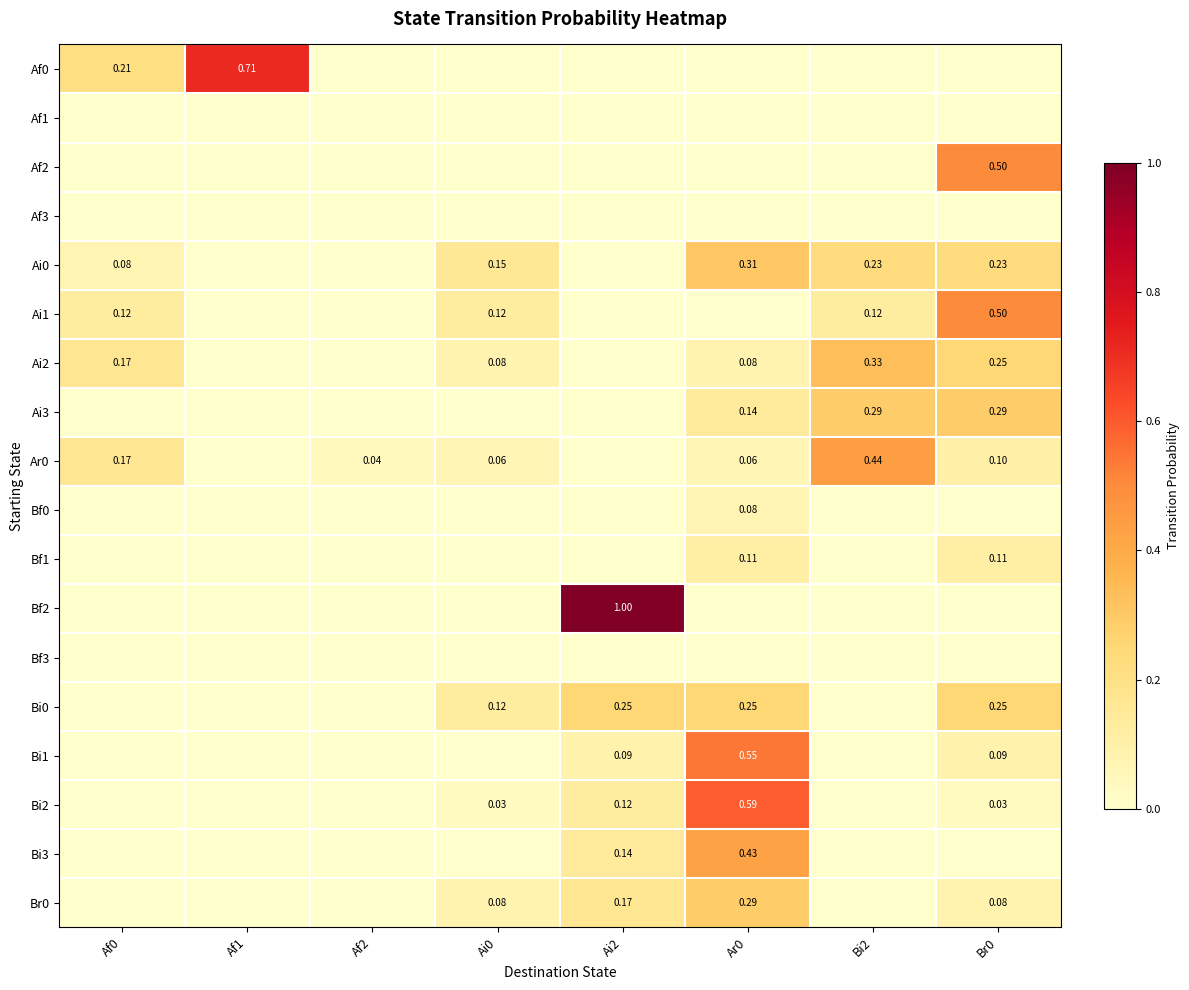

Is the value of Ai3 at Bi2 greater than the value of Ai2 at Bi2?

No